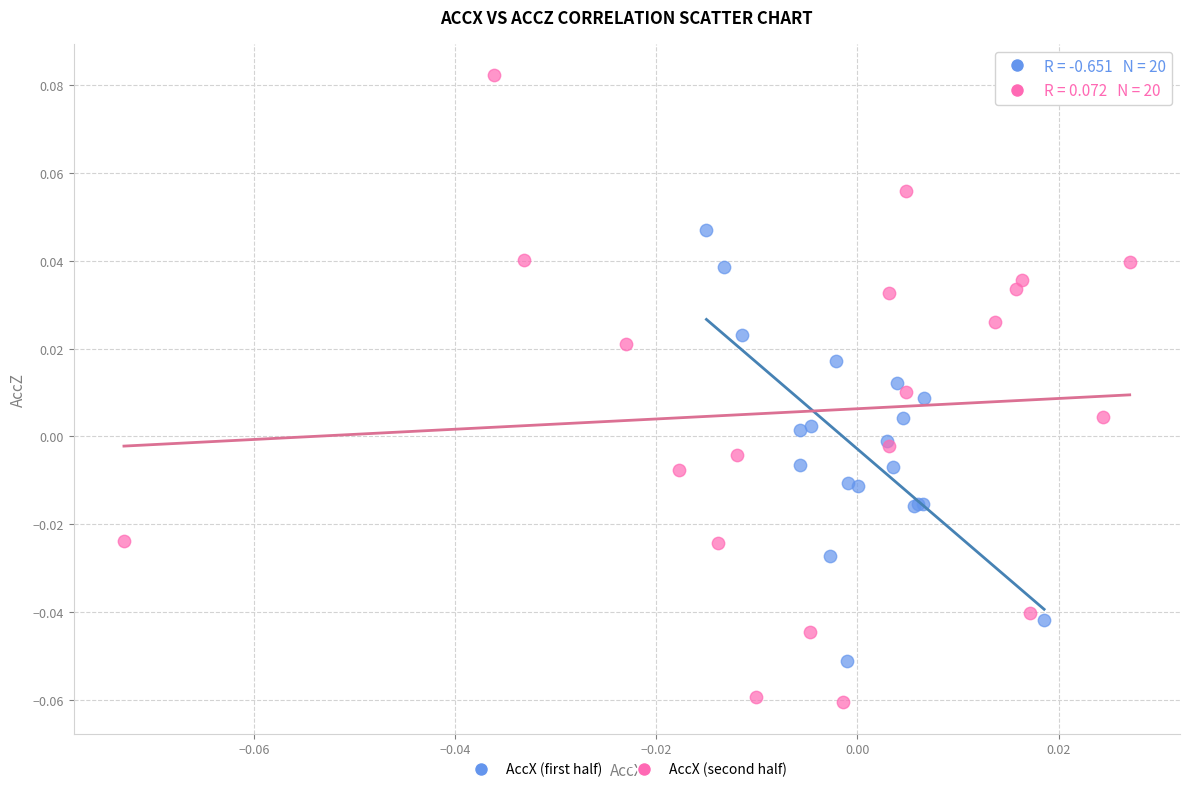

Which series contains the lowest Y value?

AccX (second half)